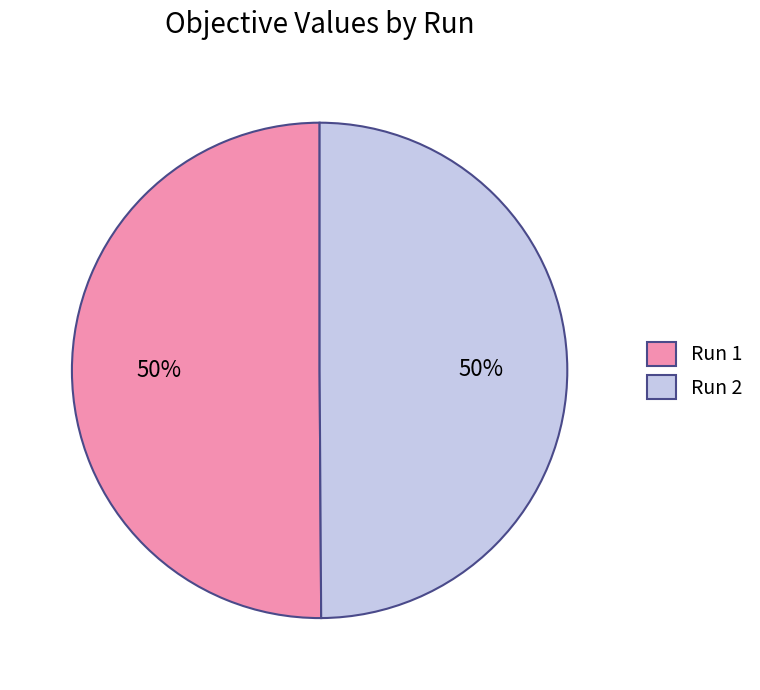

True or false: Run 2 accounts for 50% of the total.

True